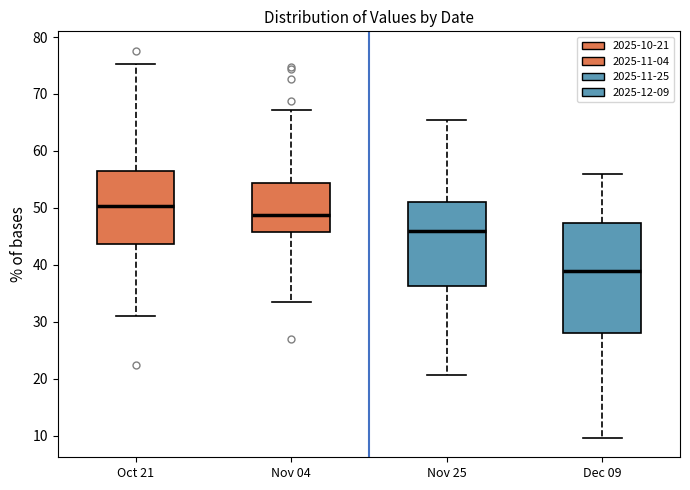

Reading left to right, read every box against the y-axis: the position of its median line, the range the box covers, and the ends of its whiskers. The values are not printed on the chart, so give them approximately, as read against the axis.

Oct 21: median 50, box 44 to 56, whiskers 31 to 75
Nov 04: median 49, box 46 to 54, whiskers 33 to 67
Nov 25: median 46, box 36 to 51, whiskers 21 to 66
Dec 09: median 39, box 28 to 47, whiskers 10 to 56